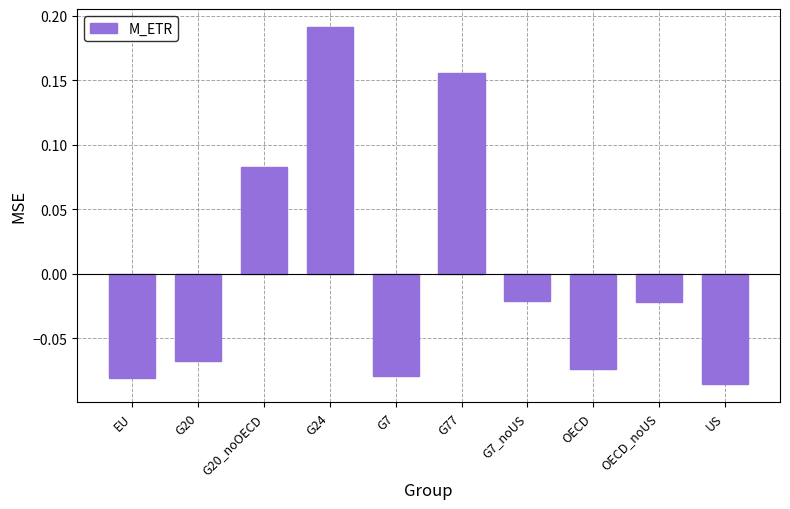

What is the label of the 4th bar from the right?

G7_noUS